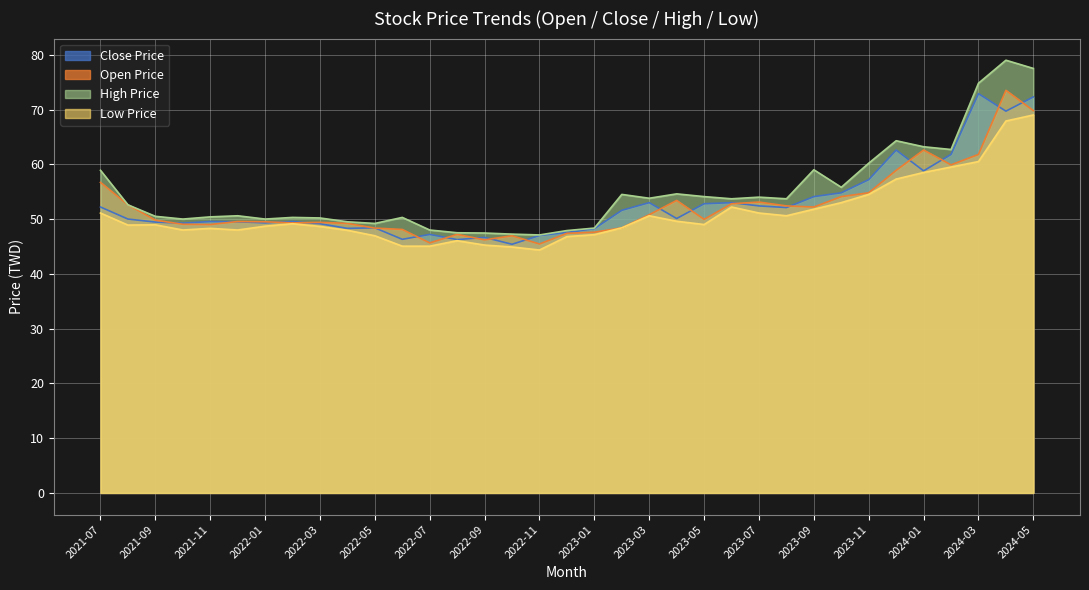

Reading right to left, list all the values displayed in this chart.

Close Price: 72.3	69.7	72.9	61.8	58.8	62.6	57.2	54.8	54.1	52.1	52.4	53.0	52.8	50.1	53.0	51.6	48.2	47.5	47.0	45.4	46.6	46.2	47.2	46.3	48.4	48.3	49.1	49.5	49.3	49.5	49.5	49.2	49.5	50.0	52.2
Open Price: 69.8	73.5	61.8	59.9	62.6	58.9	54.8	54.1	52.2	52.4	53.1	52.8	50.0	53.4	50.8	48.4	47.6	47.4	45.5	47.0	46.2	47.2	45.6	48.1	48.4	49.2	49.4	49.3	49.5	49.5	49.0	49.0	49.8	52.6	56.7
High Price: 77.5	79.0	74.8	62.7	63.2	64.3	60.2	55.8	59.0	53.7	54.0	53.7	54.1	54.6	53.8	54.5	48.4	47.9	47.1	47.2	47.5	47.5	48.0	50.3	49.2	49.5	50.2	50.3	50.0	50.6	50.4	50.0	50.5	52.6	58.9
Low Price: 69.0	67.9	60.5	59.5	58.5	57.3	54.5	53.0	51.8	50.6	51.1	52.2	49.0	49.6	50.6	48.4	47.1	46.8	44.4	44.9	45.2	46.0	45.0	45.0	47.0	48.0	48.6	49.1	48.7	48.0	48.3	48.0	49.0	48.9	51.1